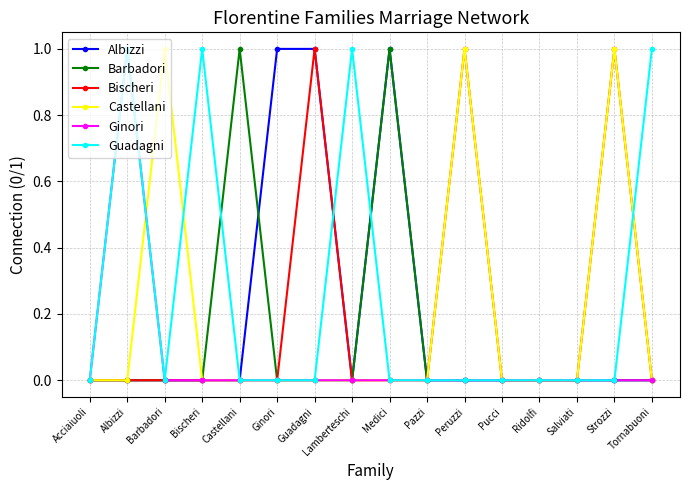

How many distinct data groups are displayed?

6